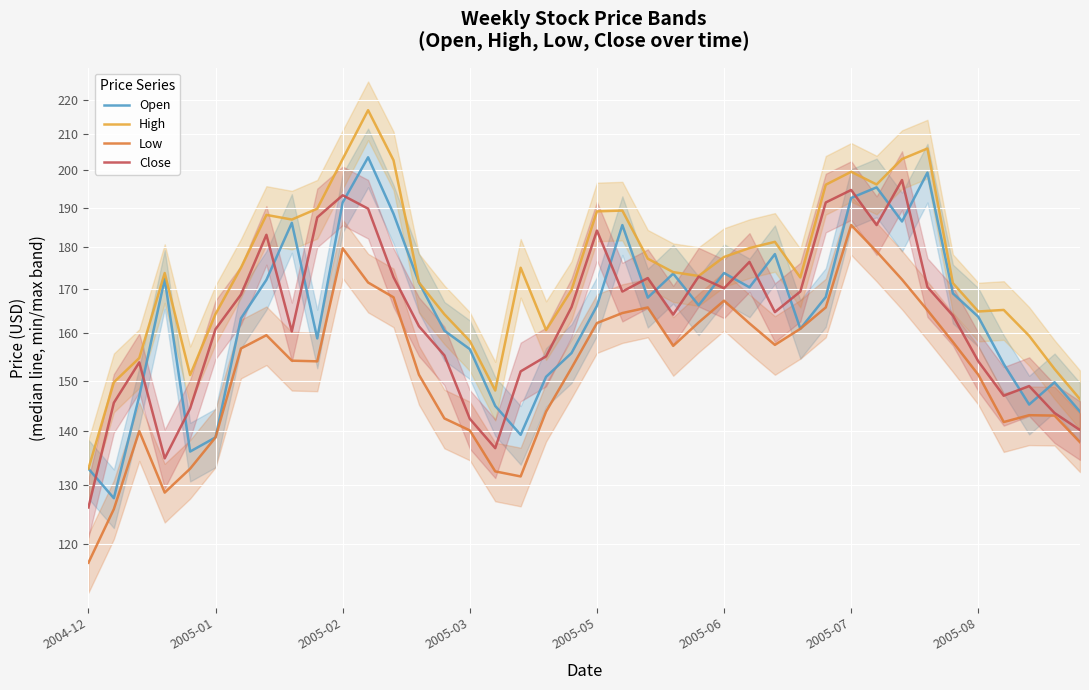

What is the highest value of the High series?

217.0